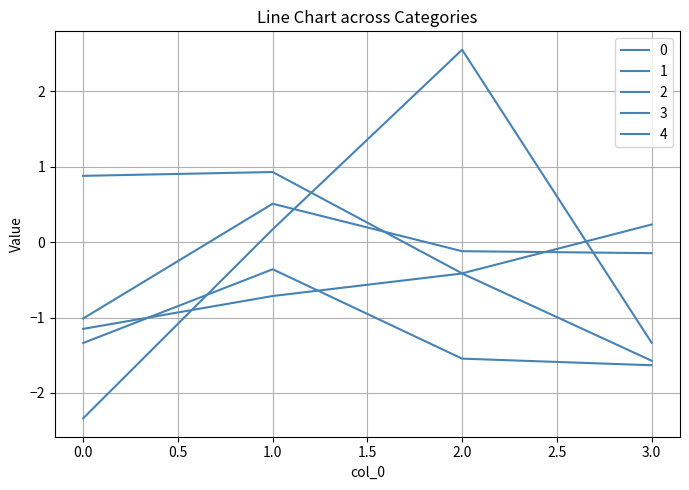

Reading left to right, transcribe all the data shown in this chart.

0: -2.3	0.2	2.6	-1.3
1: 0.9	0.9	-0.4	0.2
2: -1.3	-0.4	-1.5	-1.6
3: -1.2	-0.7	-0.4	-1.6
4: -1.0	0.5	-0.1	-0.1